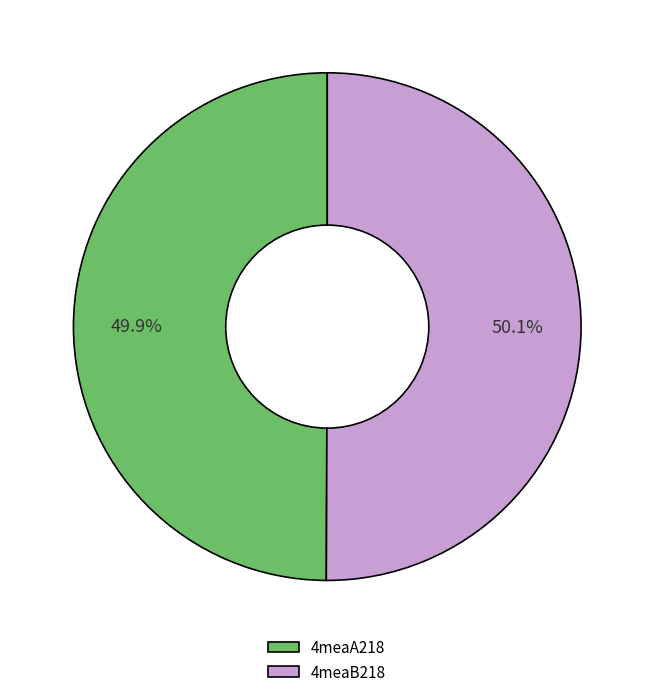

Do 4meaA218 and 4meaB218 together represent more than half of the pie?

Yes